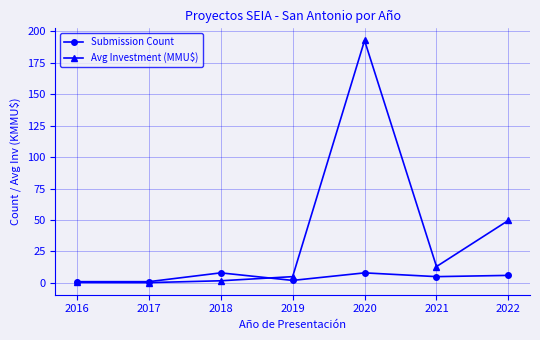

What is the sum of the Avg Investment (MMU$) values at 2017 and 2022?

50.0